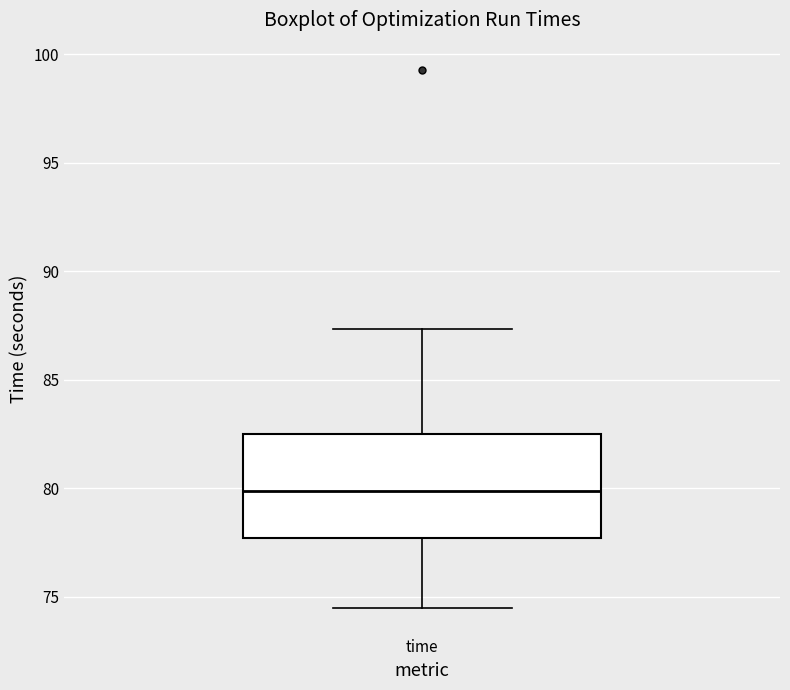

Transcribe this box plot: give where the median line is, the range the box spans, and where the two whiskers end, as read against the y-axis. The values are not printed on the chart, so give them approximately, as read against the axis.

median 80.0, box 77.5 to 82.5, whiskers 74.5 to 87.5